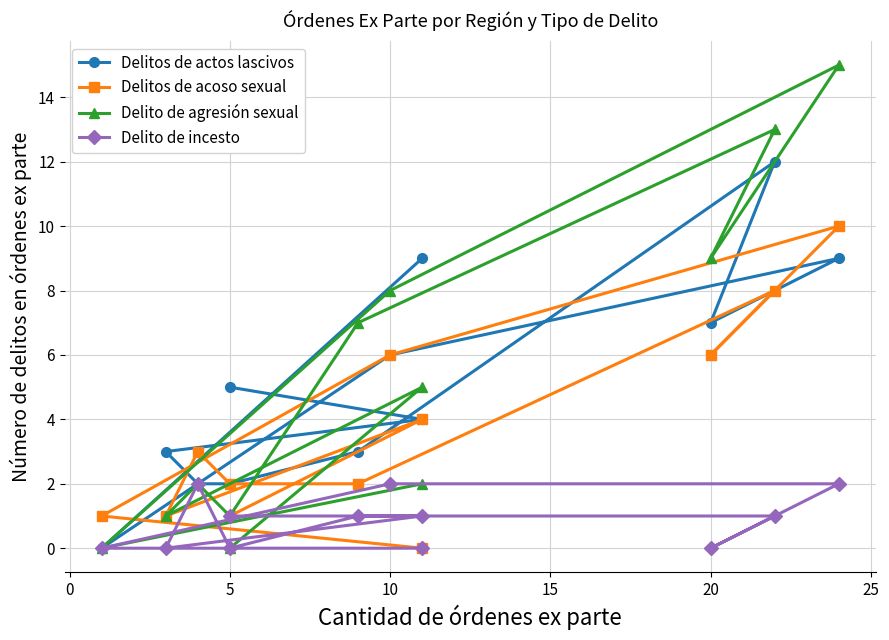

Rank the series at 10 from highest to lowest value.

Delito de agresión sexual, Delitos de actos lascivos, Delitos de acoso sexual, Delito de incesto